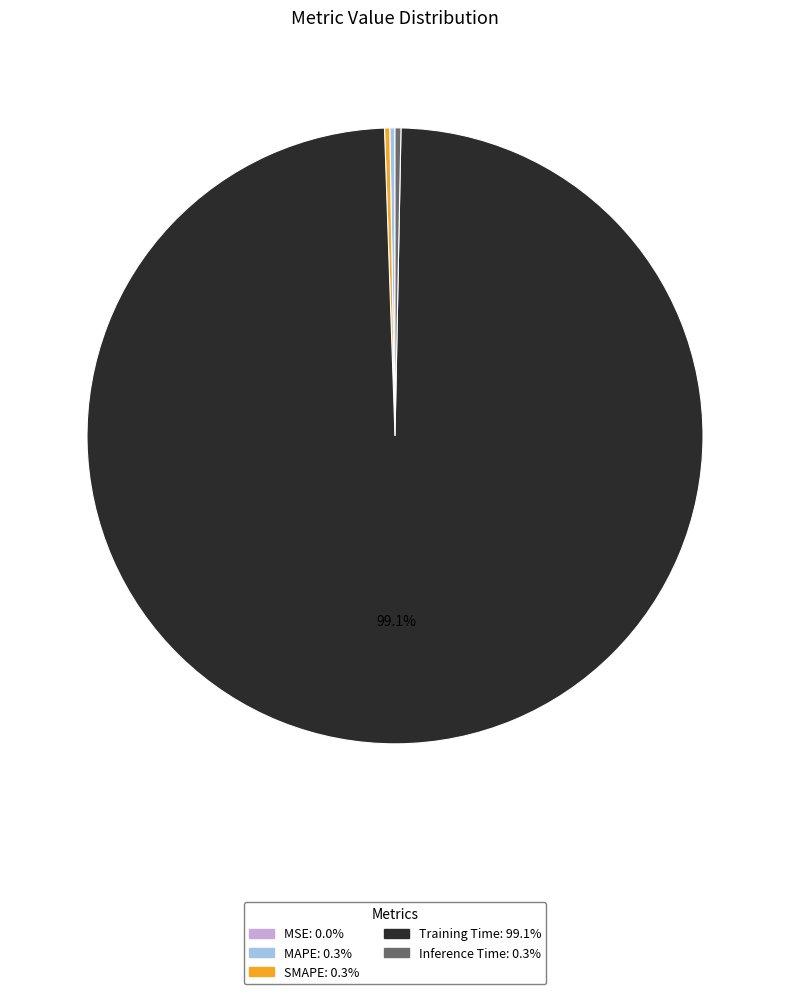

Does Inference Time represent more than half of the total?

No